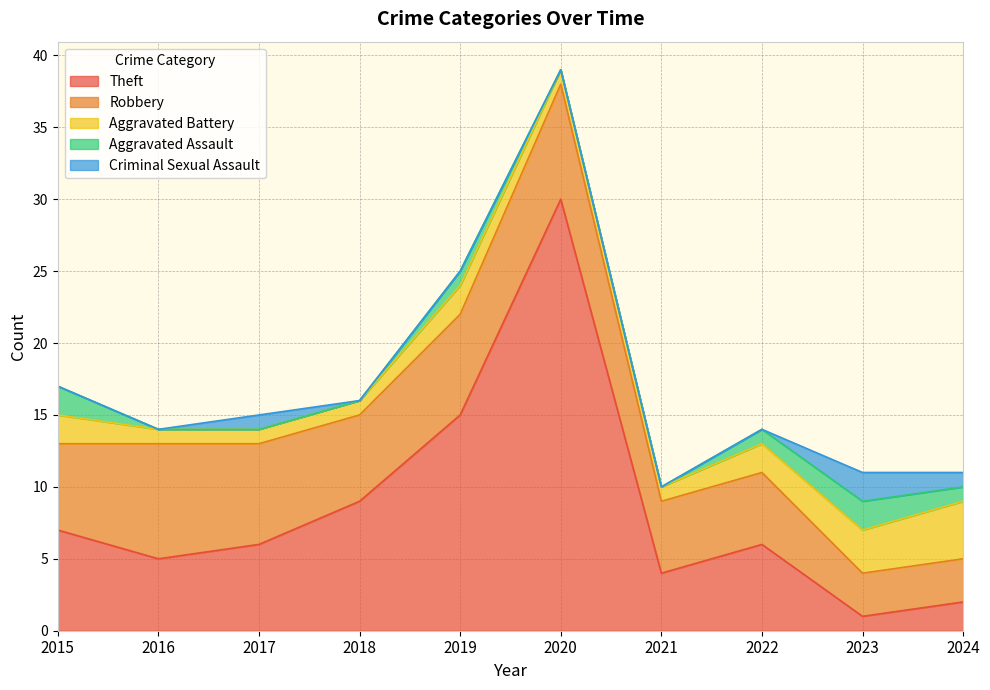

What is the sum of all Aggravated Battery values?

18